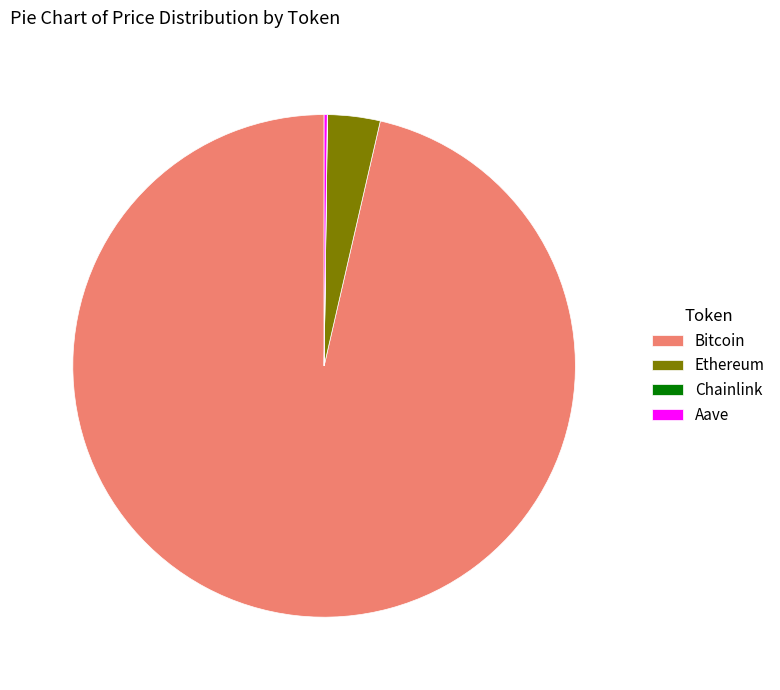

Do Ethereum and Bitcoin together represent more than half of the pie?

Yes